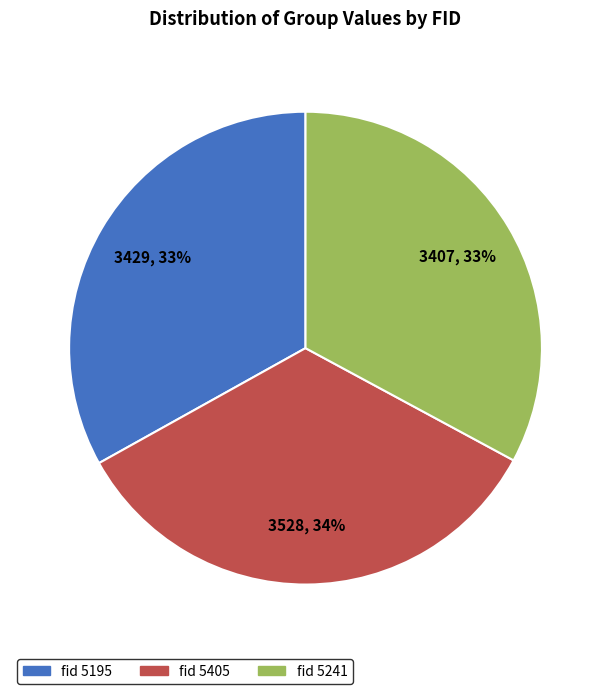

To the nearest percent, what is the difference between the largest and smallest slice percentages?

1%